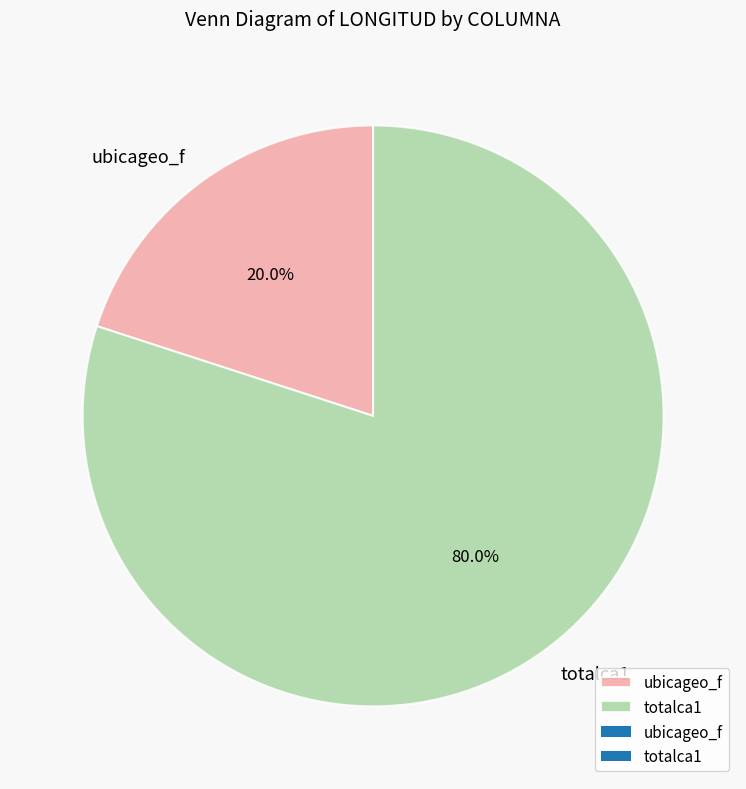

Is it true that ubicageo_f is 34% of the pie?

False